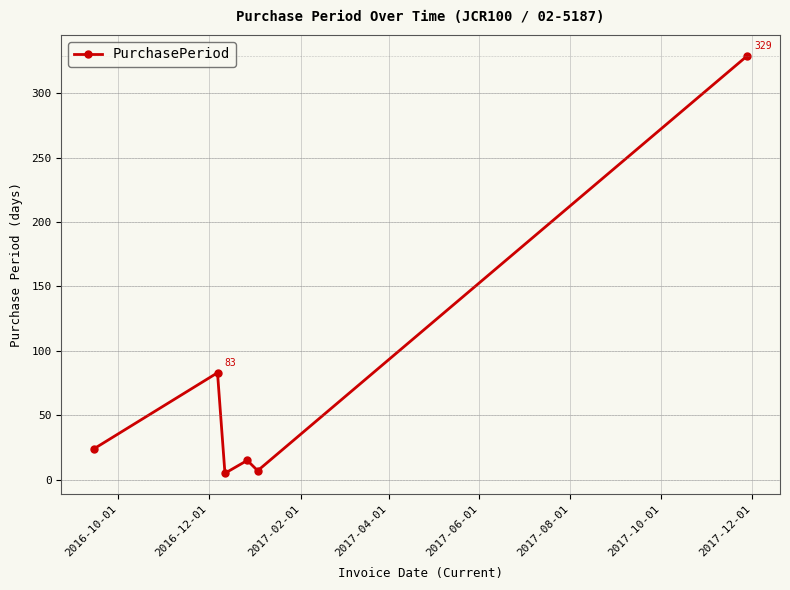

What is the sum of all values?

463